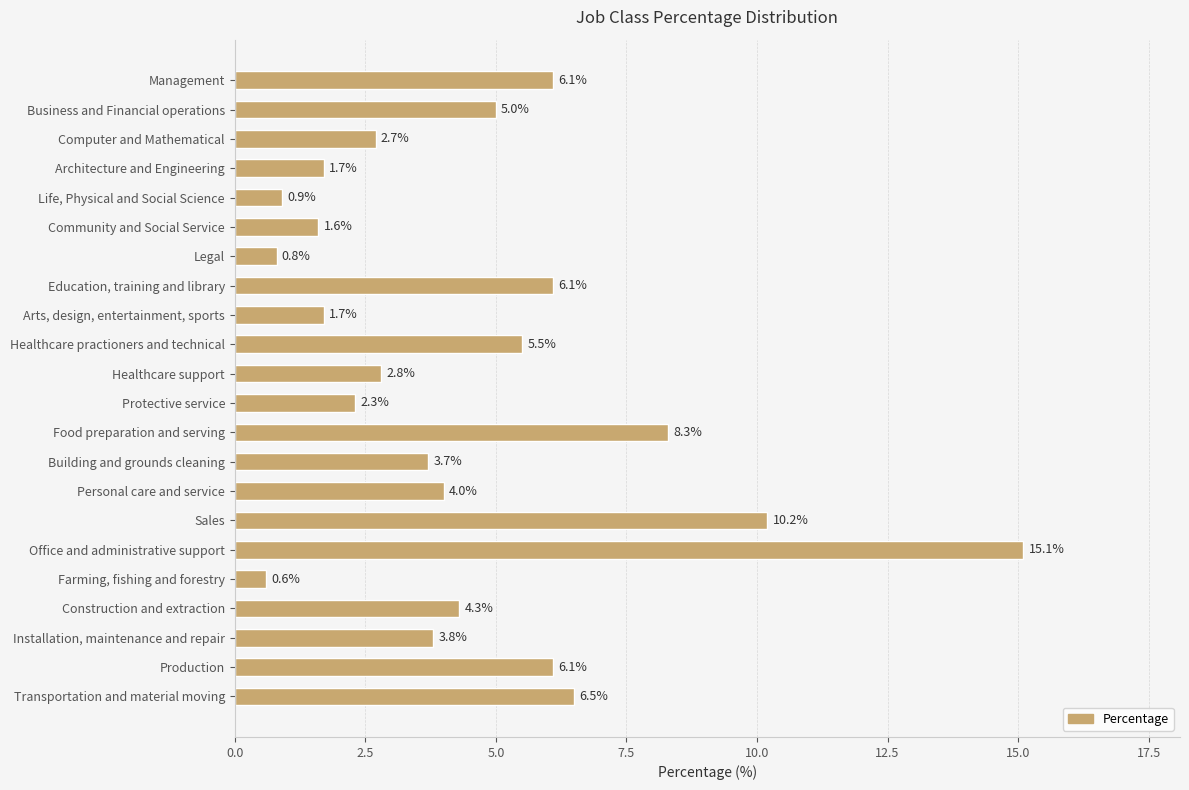

What is the ratio of the value at Business and Financial operations to the value at Building and grounds cleaning?

1.4